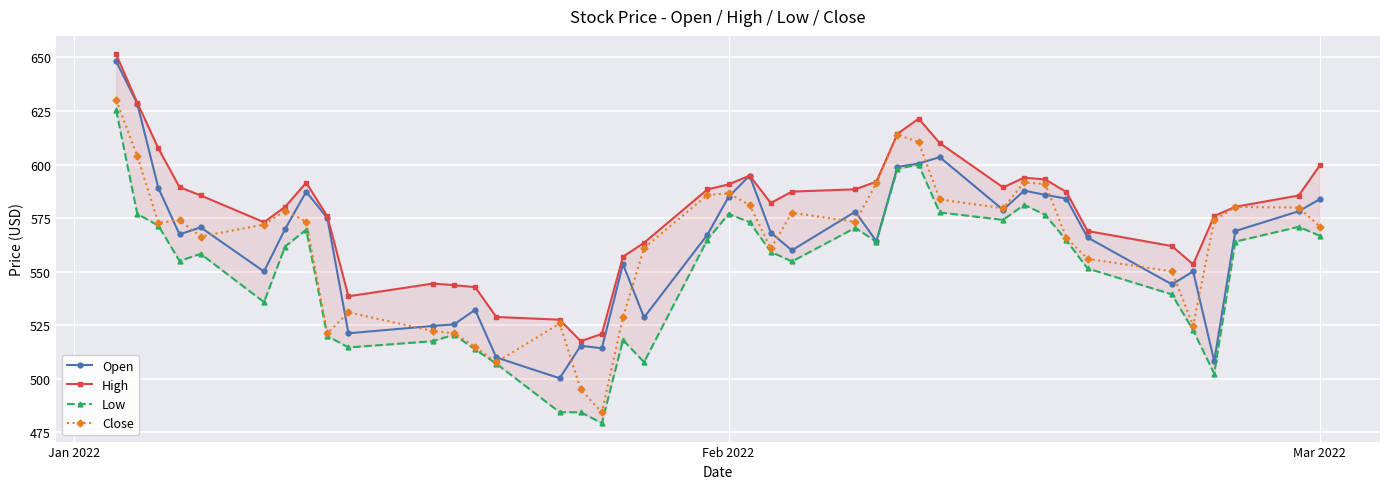

What is the value of the High point at the 22nd from the left?

594.8